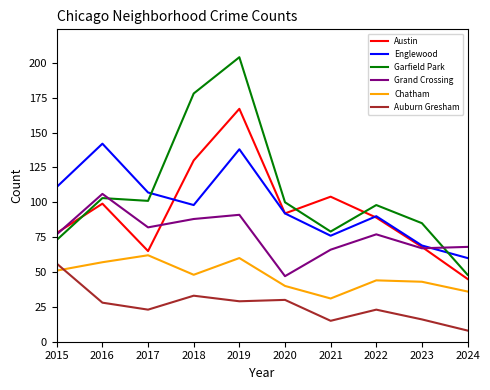

True or false: Austin has more than 0 interior local peaks.

True